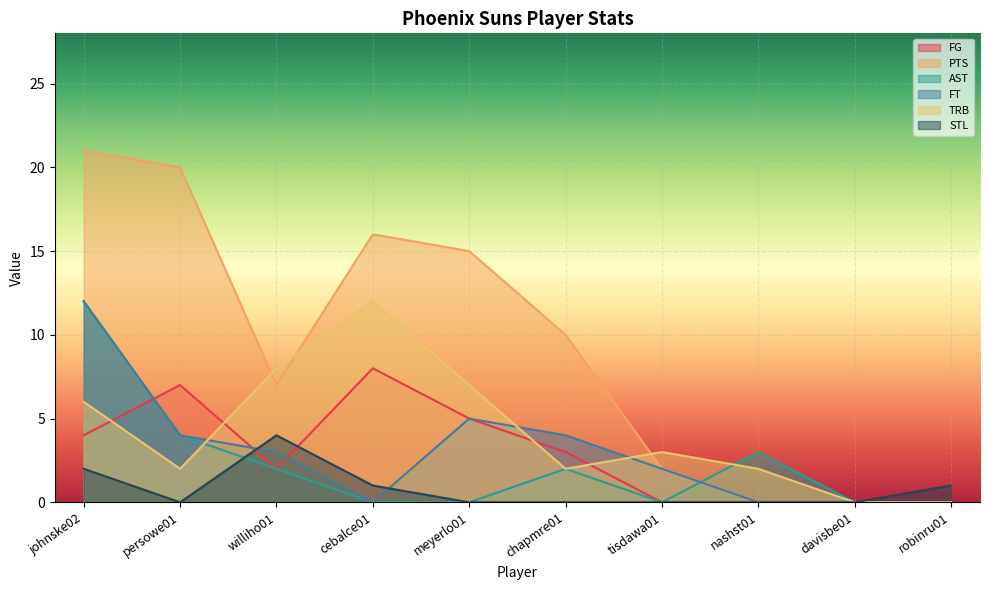

How many FG values are between 0 and 5?

8